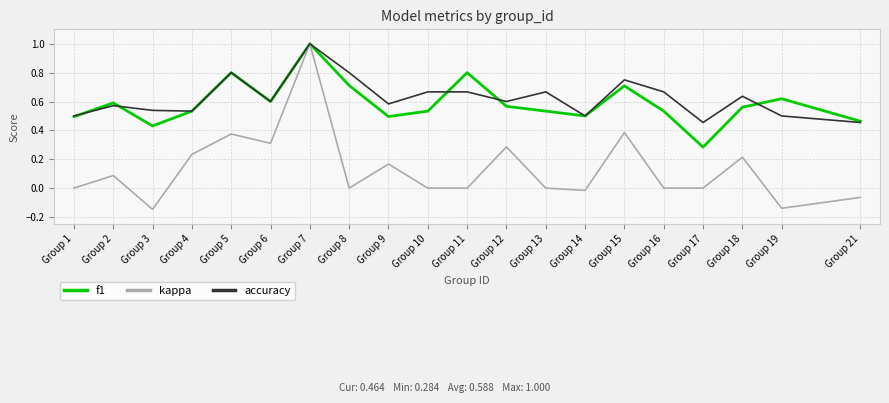

The accuracy series shows 0.3 at Group 14. True or false?

False